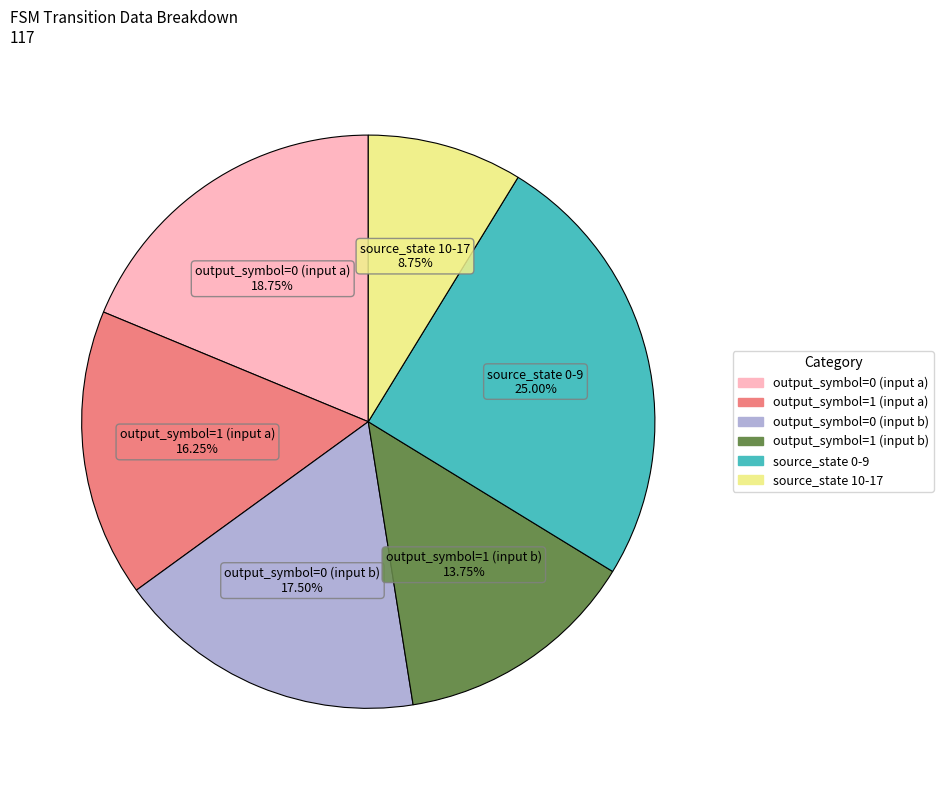

True or false: source_state 0-9 accounts for 25% of the total.

True